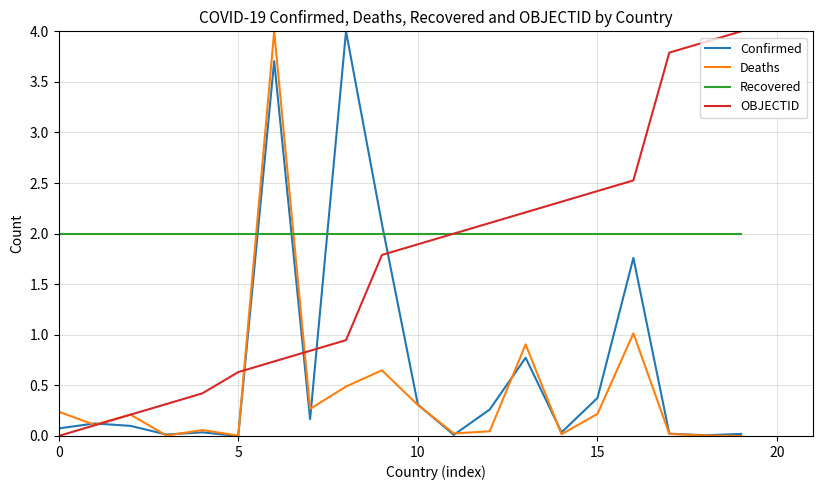

Which series has the largest total across all categories?

Recovered